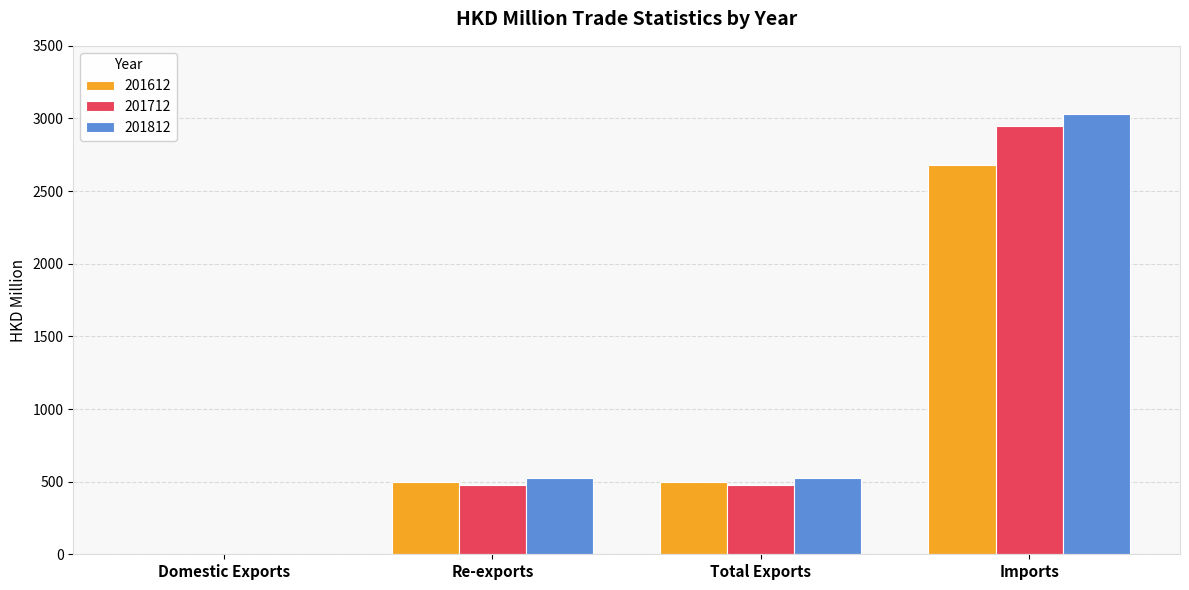

Count the number of categories in the chart.

4